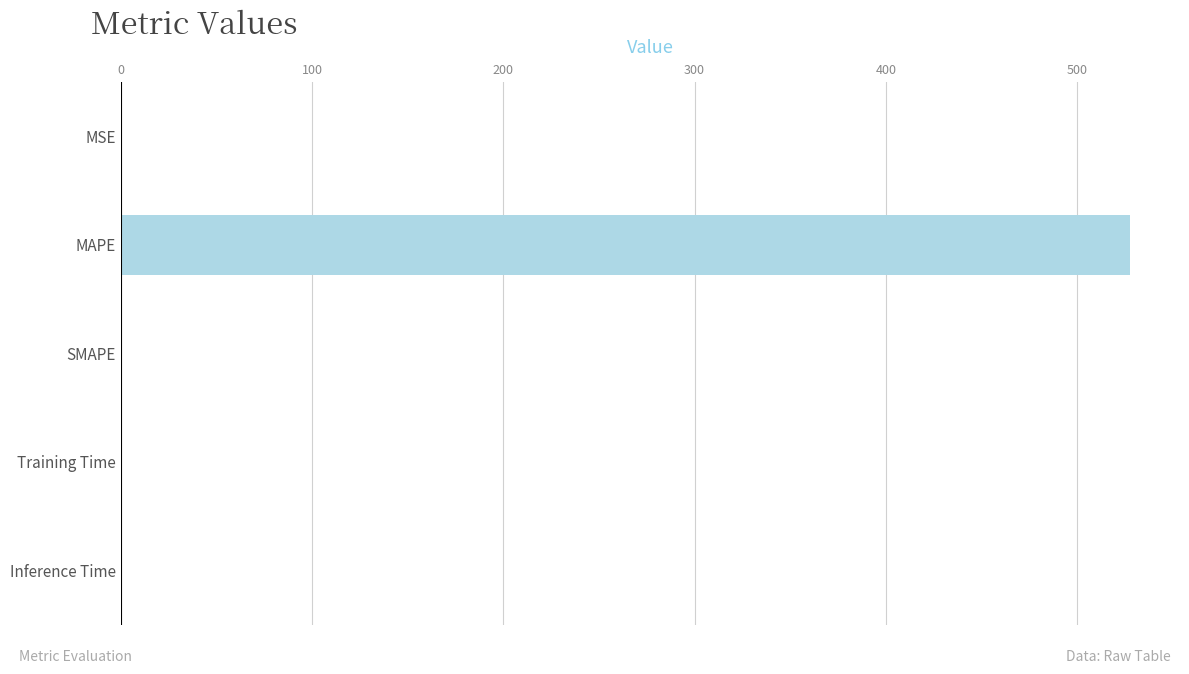

How many categories are shown in the chart?

5